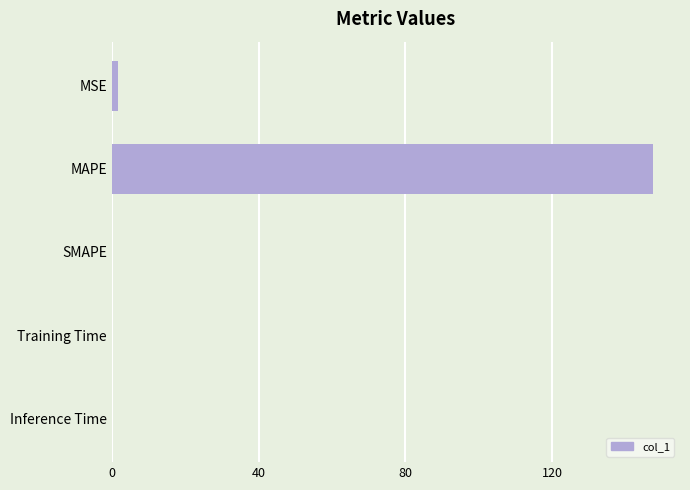

What is the maximum value shown in the chart?

147.5